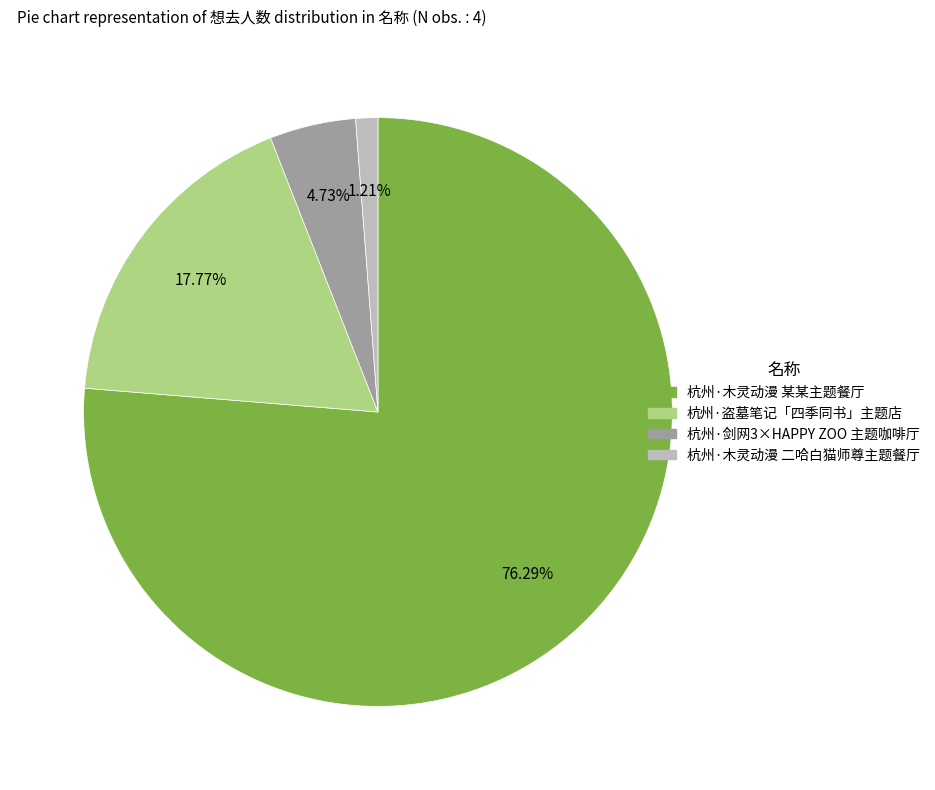

Does any single category account for the majority?

Yes